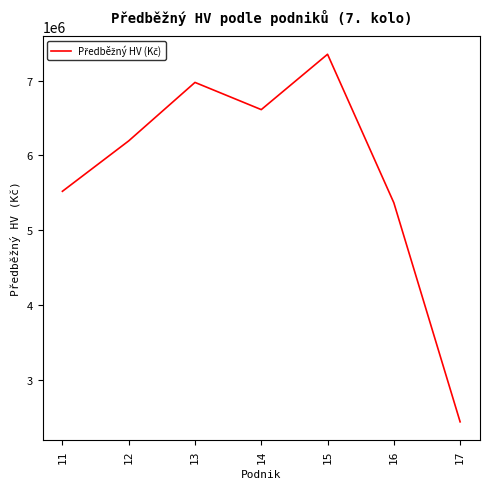

Between 11 and 17, which is larger?

11